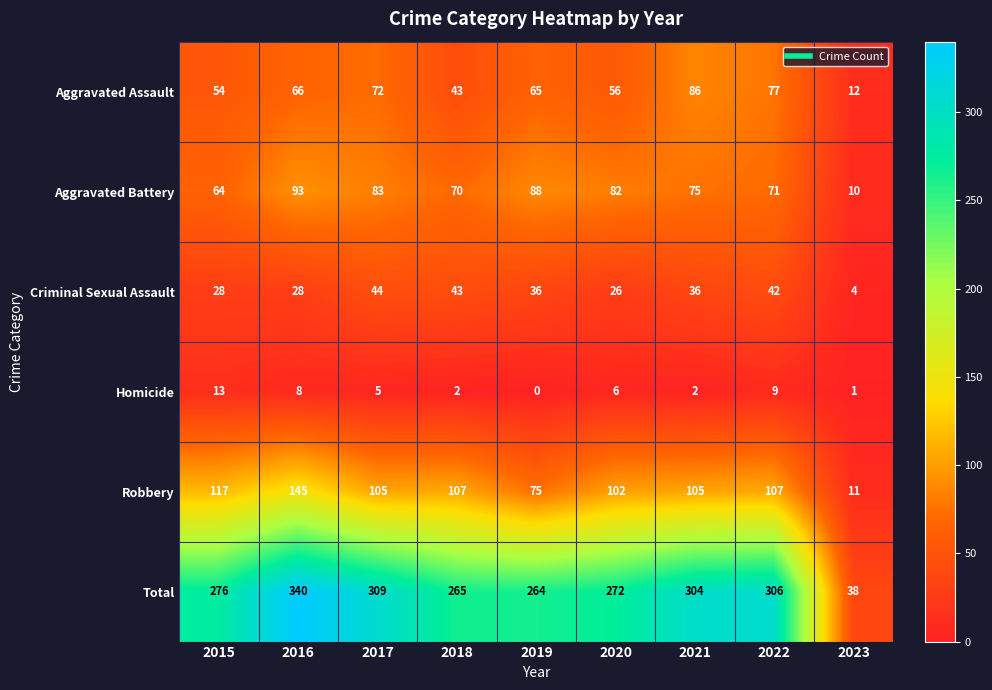

The value of Aggravated Assault at 2015 is 36. True or false?

False